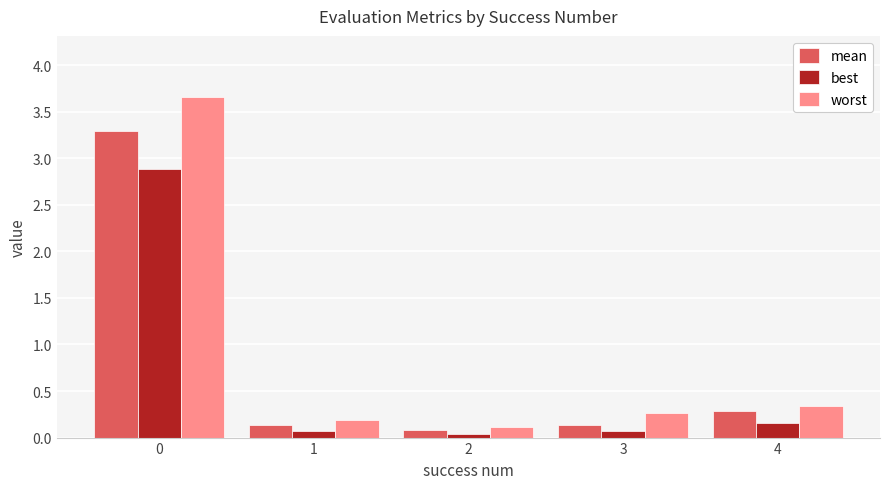

True or false: worst has a value of 0.4 at 3.

False